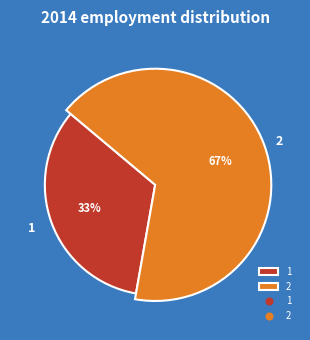

Is there a majority slice in this chart?

Yes